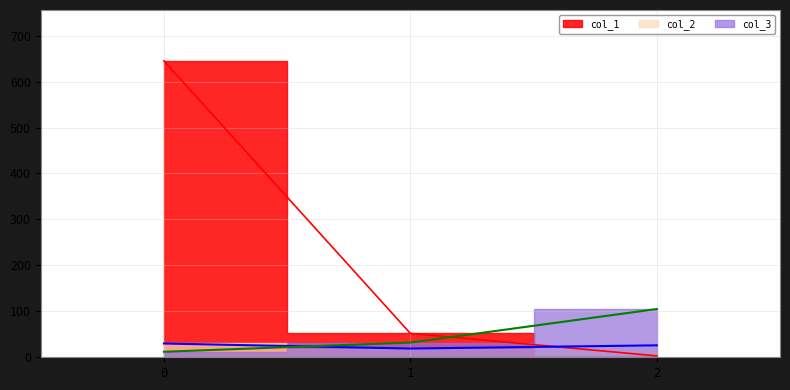

Is it true that col_1 equals 296 at 0?

False